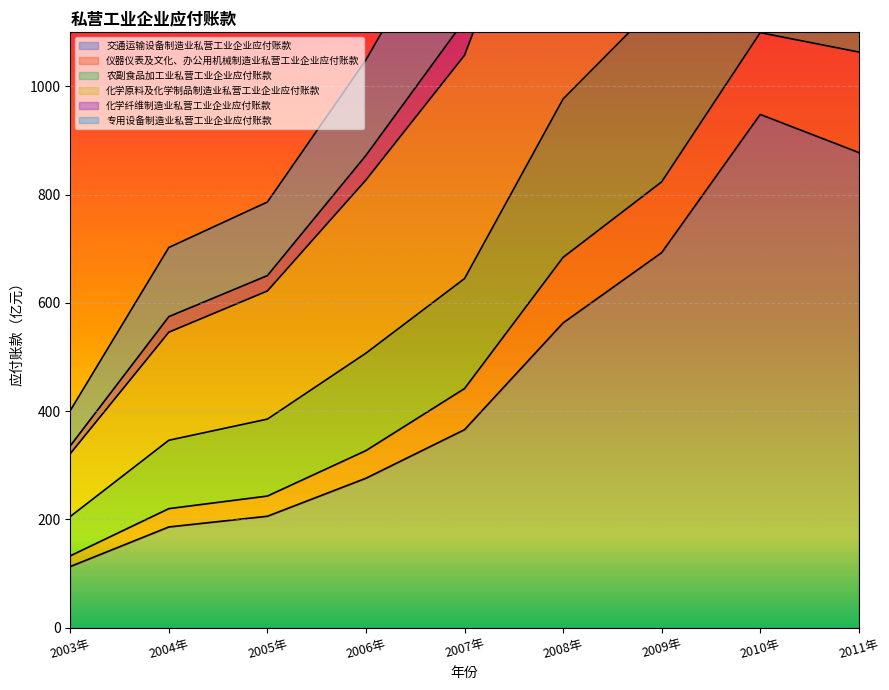

True or false: 专用设备制造业私营工业企业应付账款 and 仪器仪表及文化、办公用机械制造业私营工业企业应付账款 cross at least once.

False